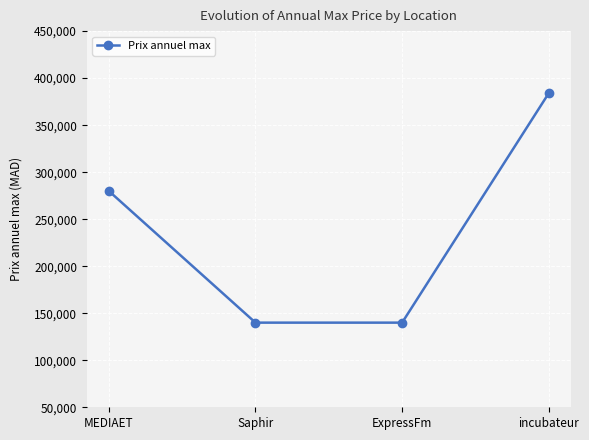

What is the sum of the values at Saphir and incubateur?

524000